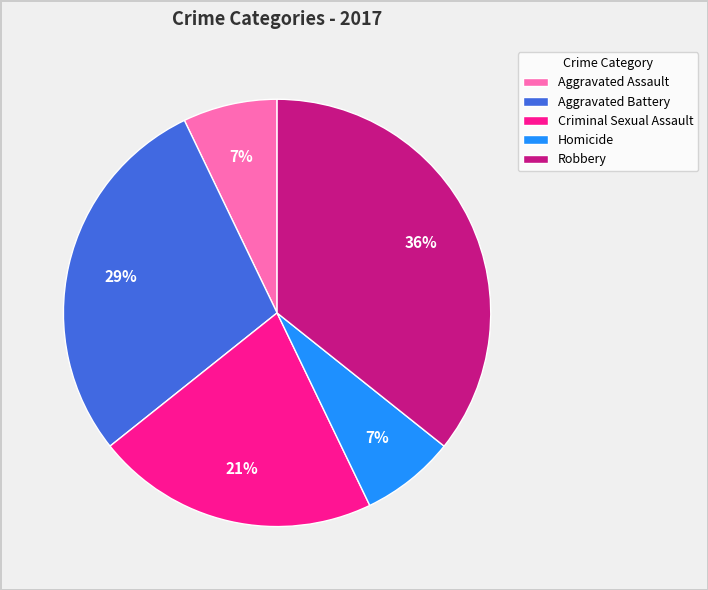

What is the largest slice in the pie chart?

Robbery